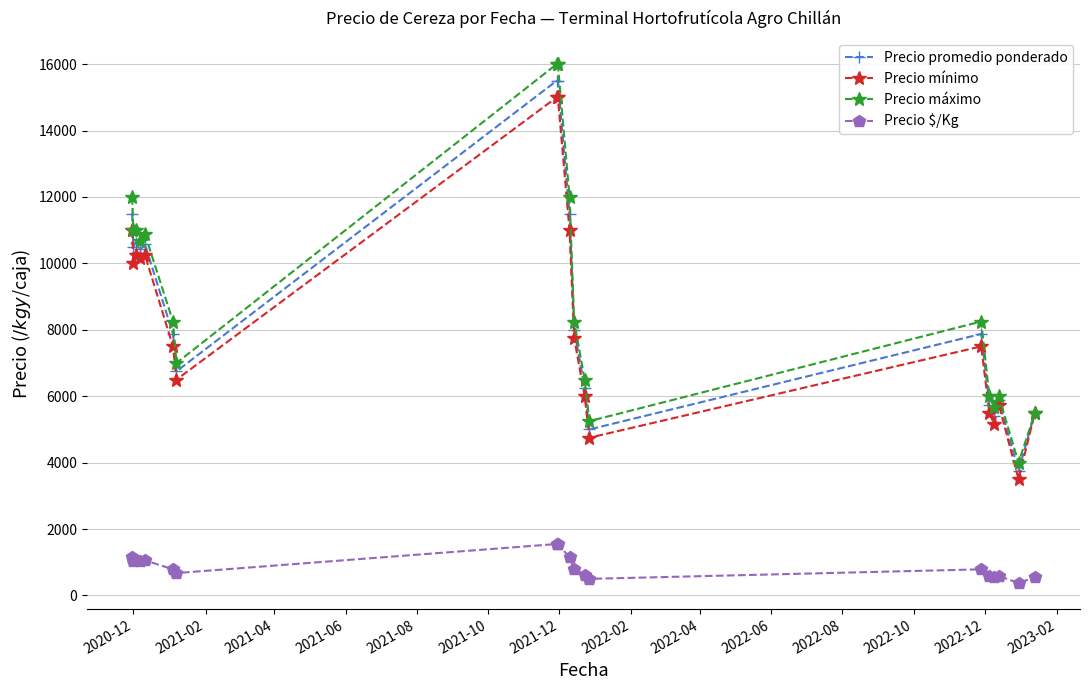

What is the average value of the Precio promedio ponderado series?

8639.9